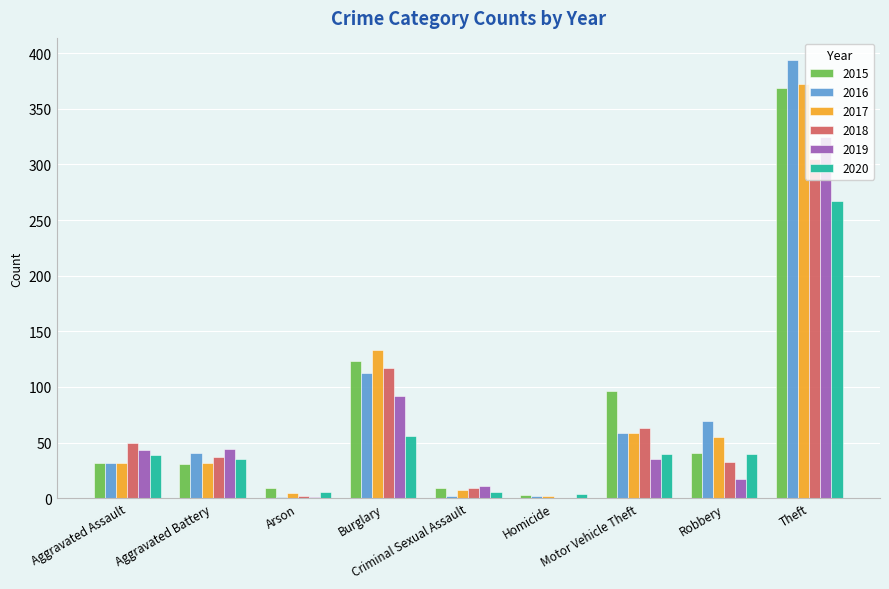

What is the total value across all series at Motor Vehicle Theft?

352